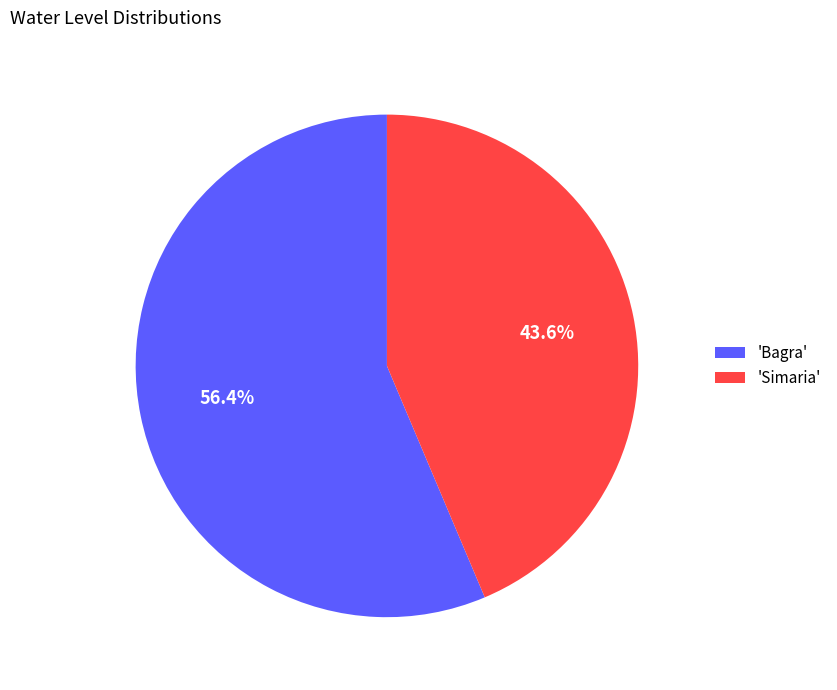

What is the majority slice?

'Bagra'